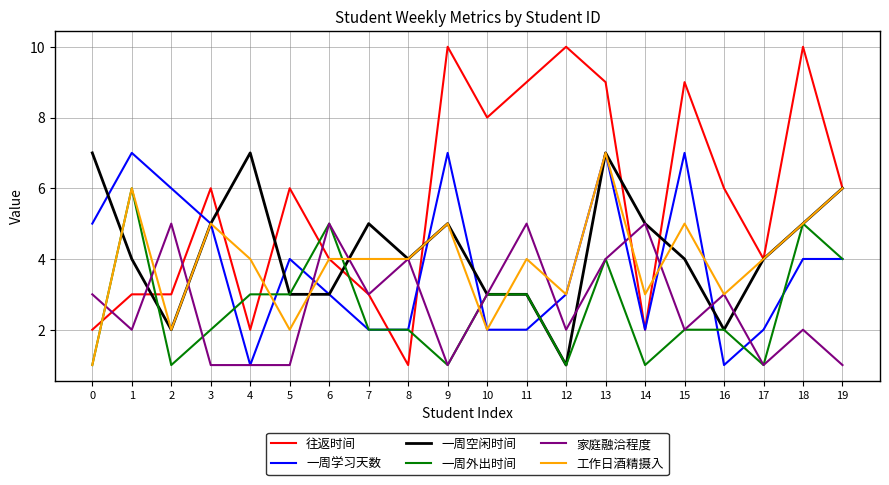

What is the maximum value for 往返时间?

10